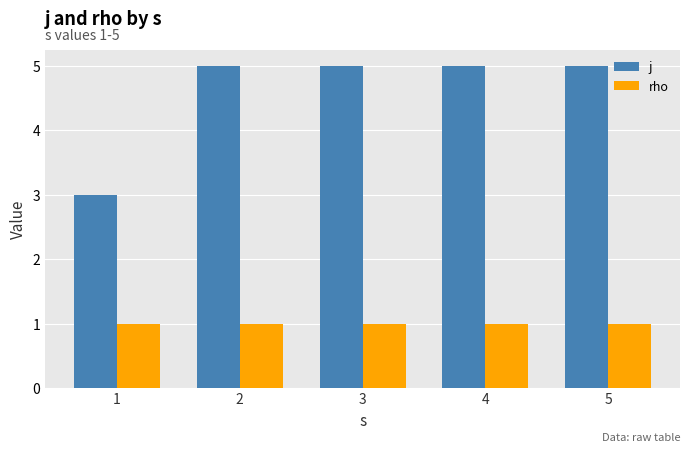

How many groups of bars are there?

5